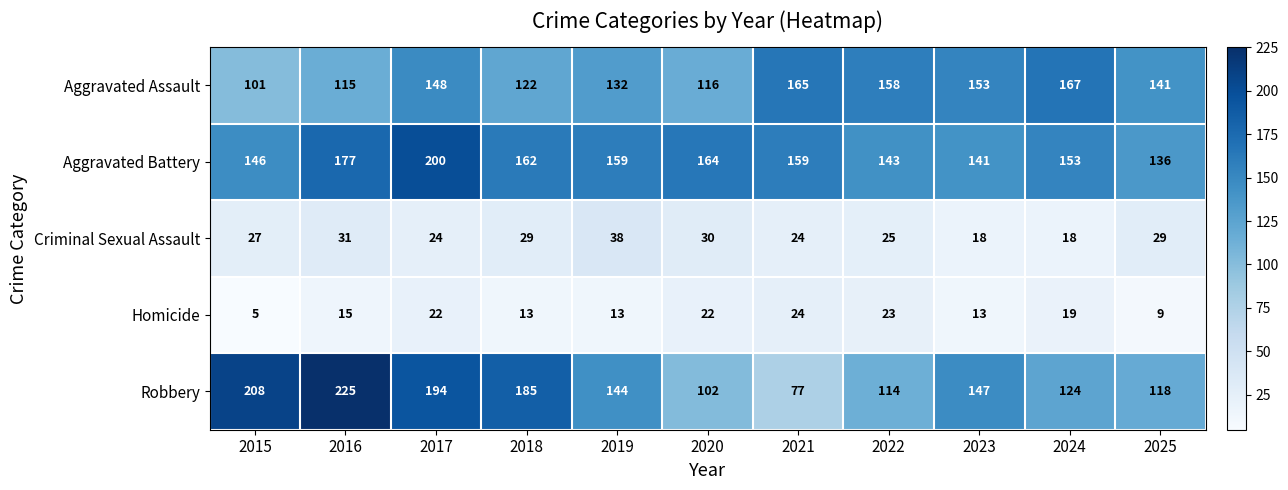

What is the average value of the Aggravated Battery series?

158